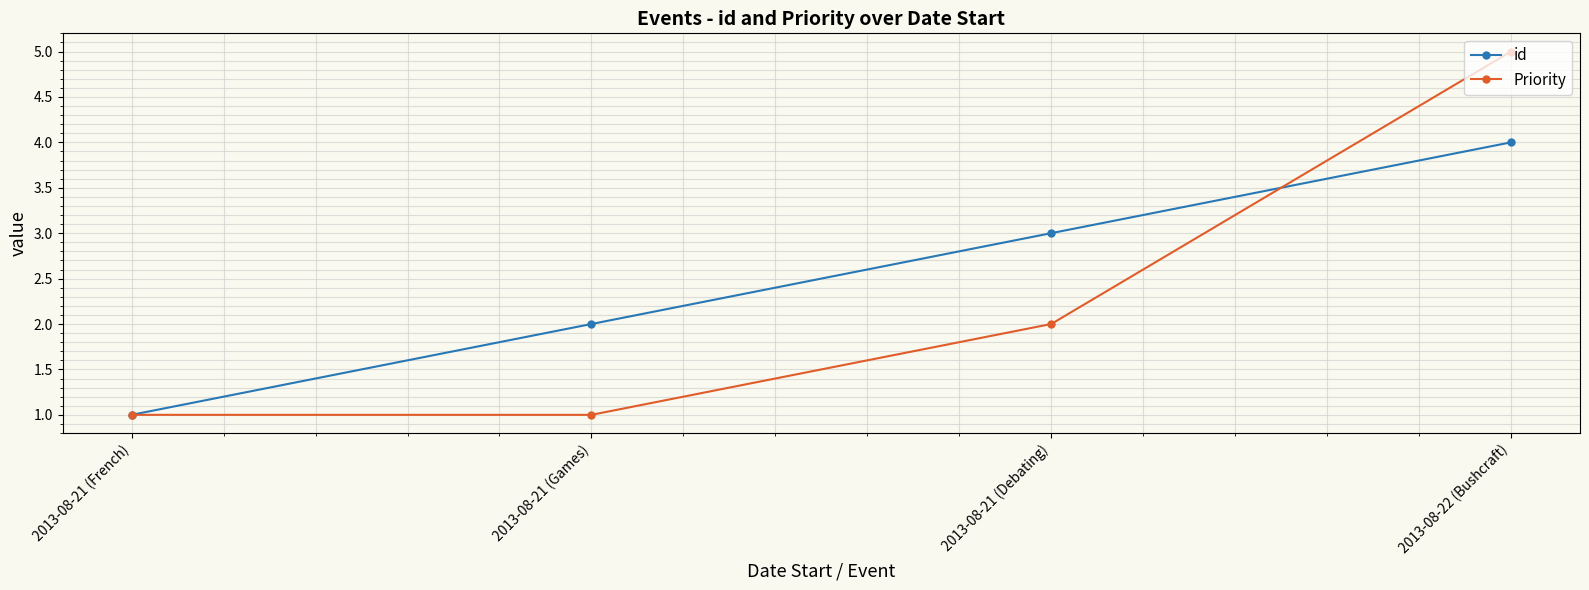

Is the value of id at 2013-08-21 (French) greater than the value of Priority at 2013-08-21 (Debating)?

No